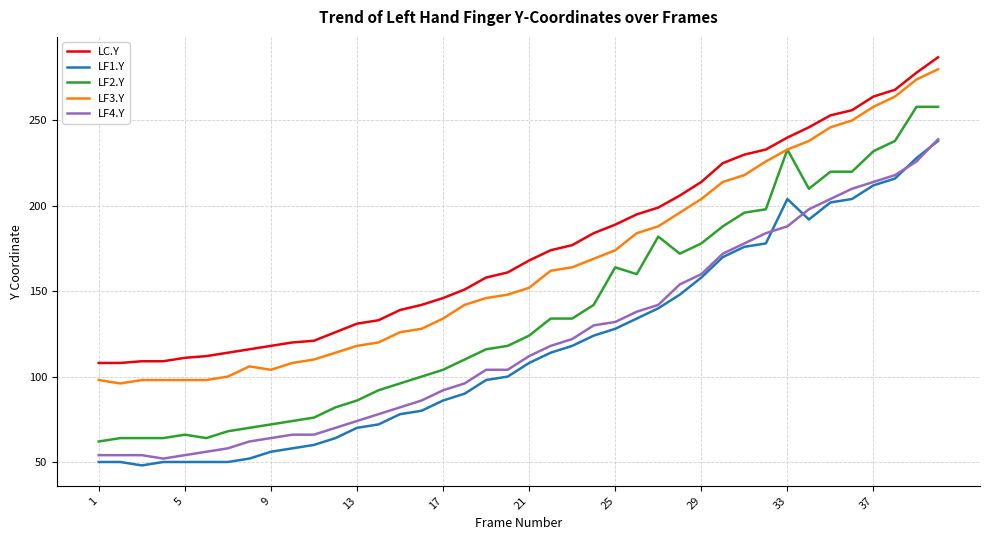

What is the difference between the second highest and second lowest values in the LF4.Y series?

172